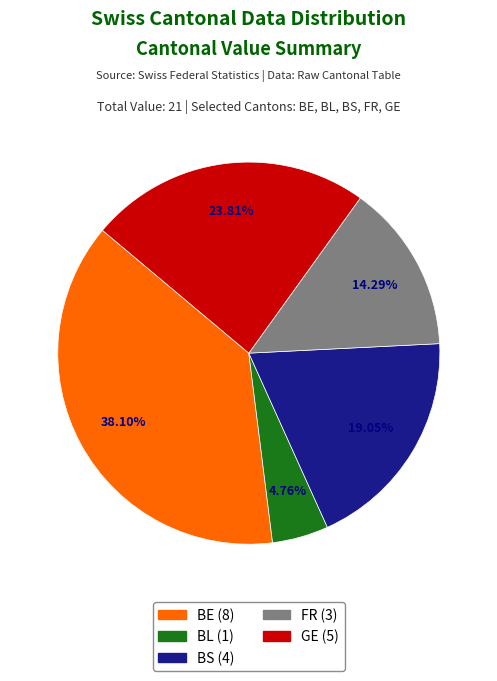

Which category has the biggest portion of the pie?

BE